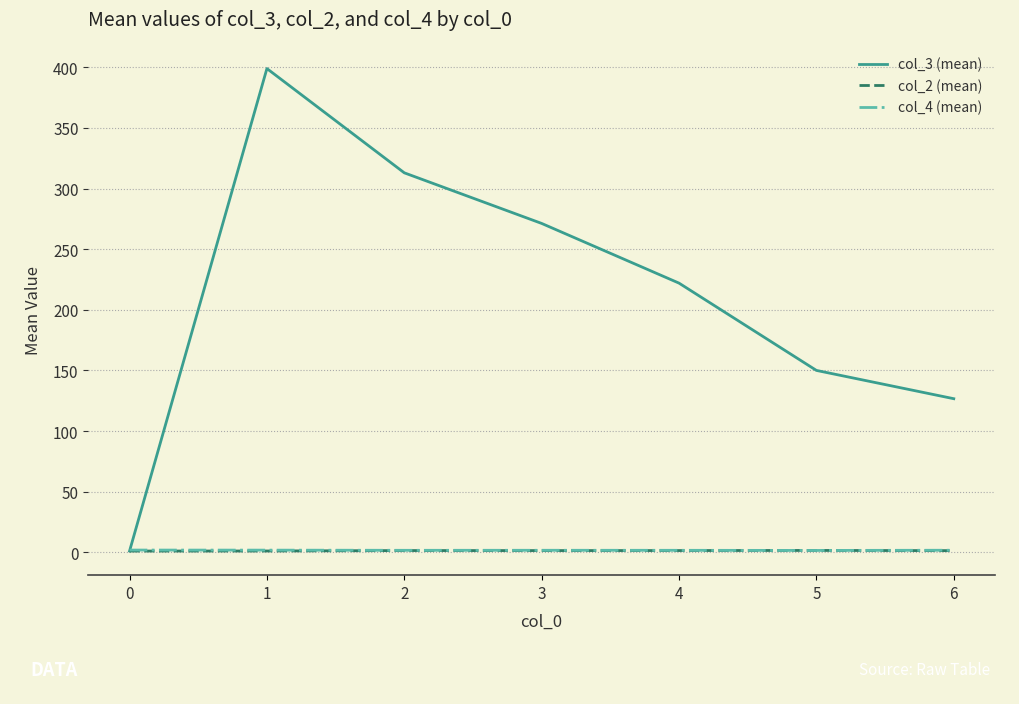

Read the col_2 (mean) value at 2.

1.4